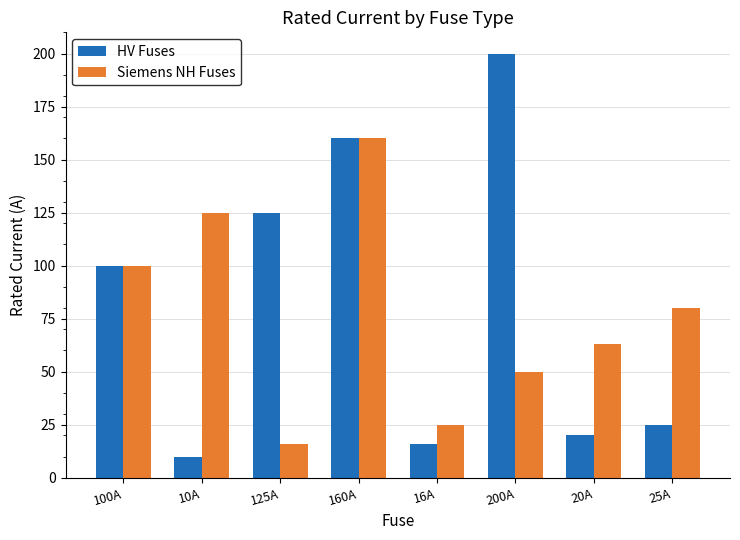

What is the label of the 3rd bar from the left?

125A